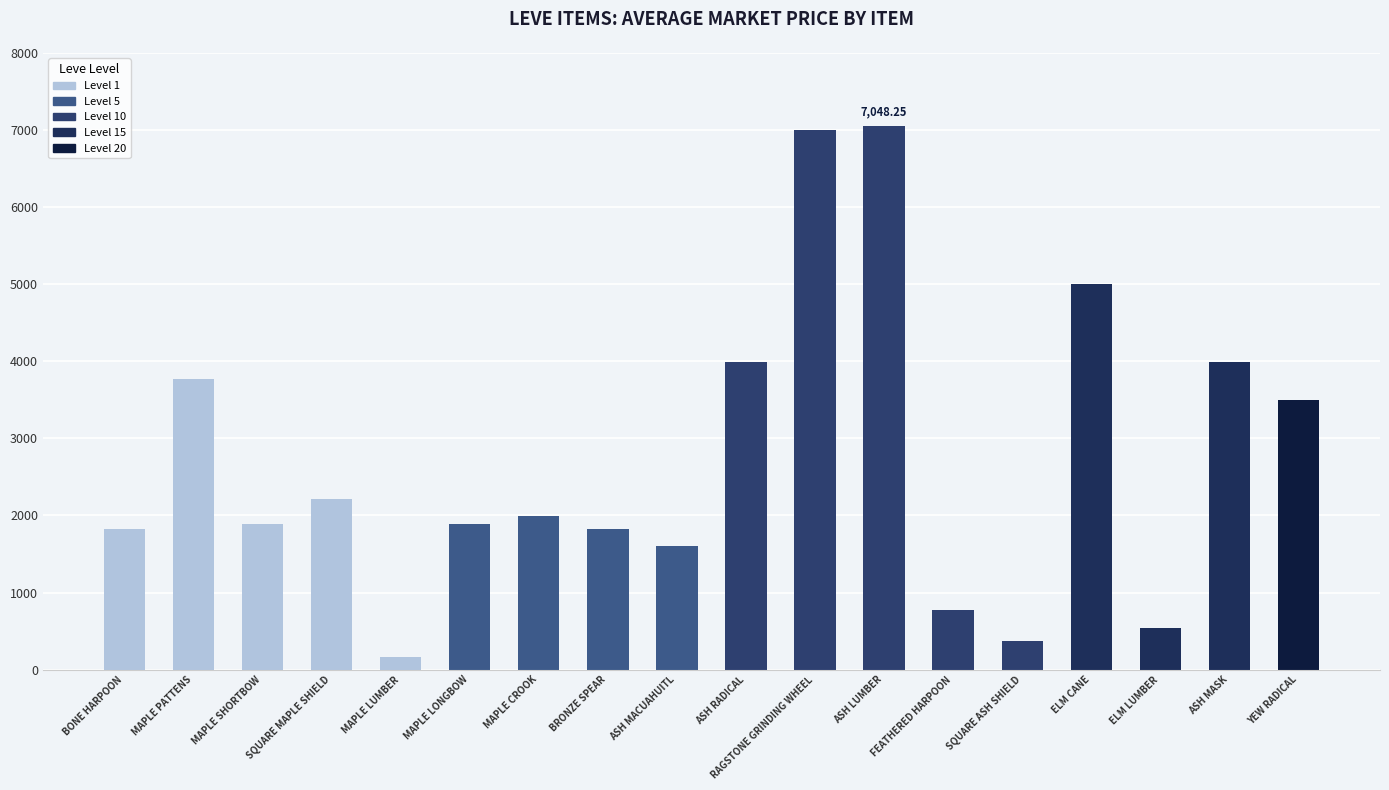

What is the difference between the maximum and second lowest values?

6678.9